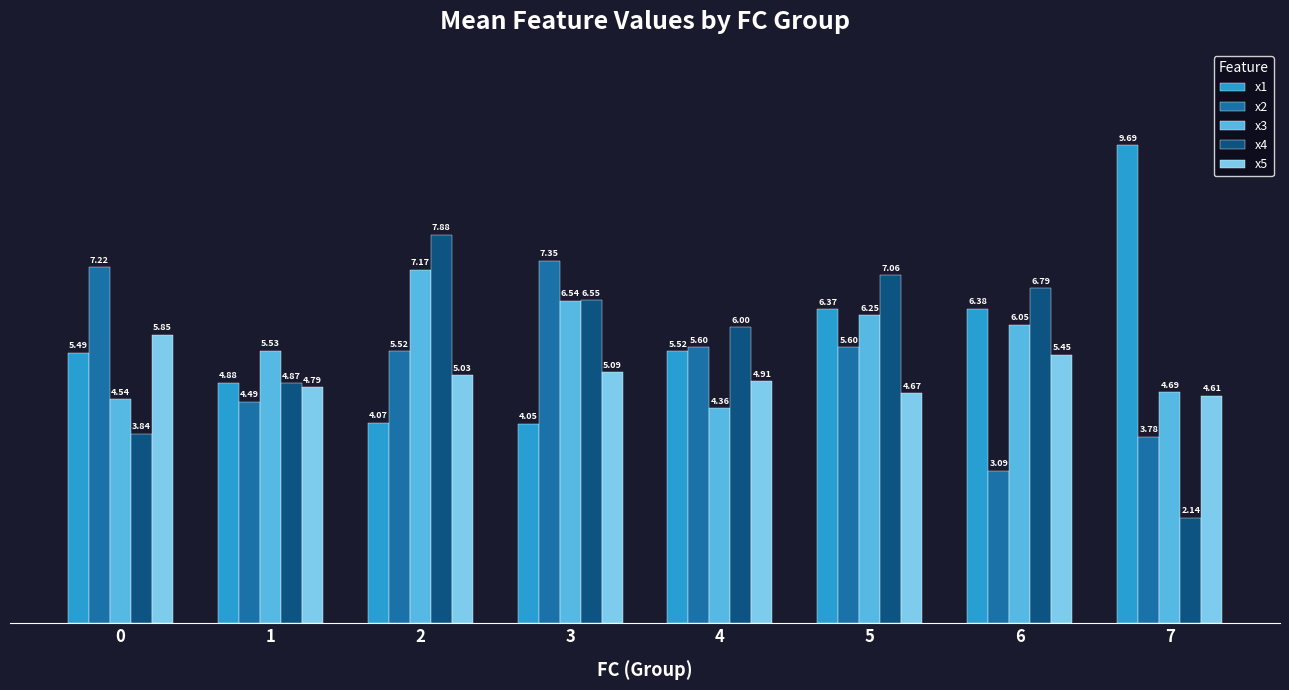

List the series in order of their peak value, highest first.

x1, x4, x2, x3, x5